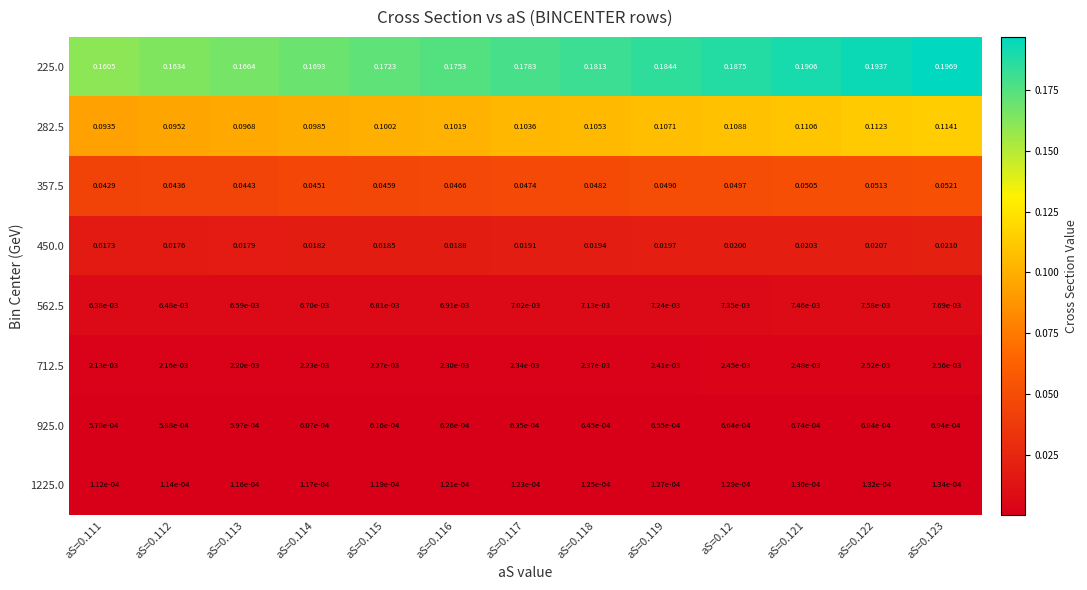

Is the value of 925.0 at aS=0.116 greater than the value of 357.5 at aS=0.115?

No